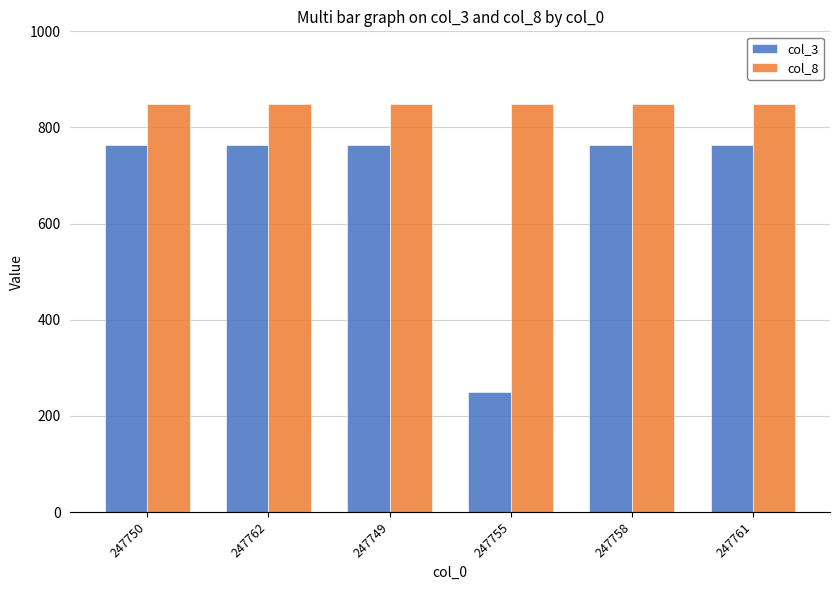

What is the label of the 6th bar from the left?

247761